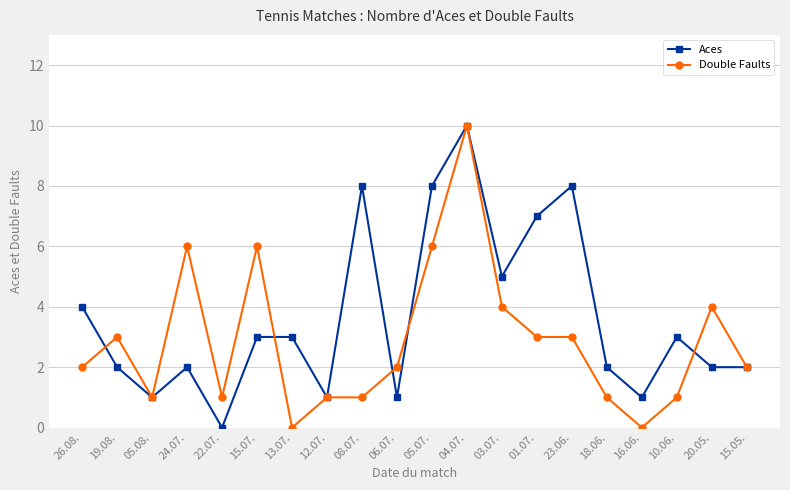

True or false: Aces has a value of 5 at 05.07..

False